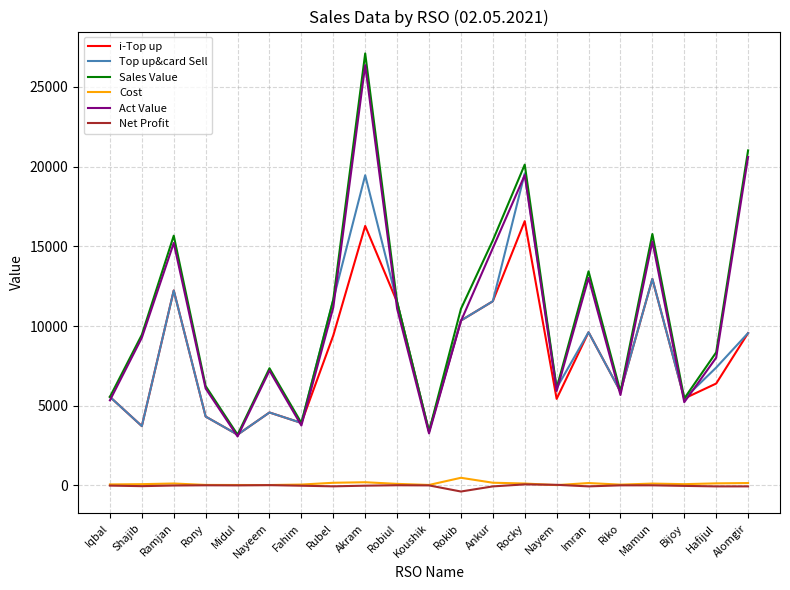

What position from the left is Riko?

17